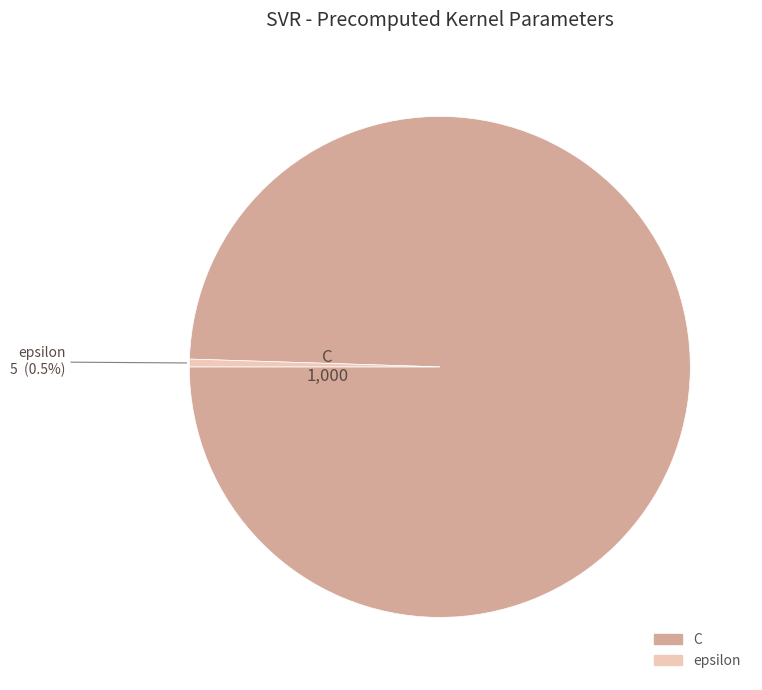

The epsilon slice represents 13% of the pie. True or false?

False